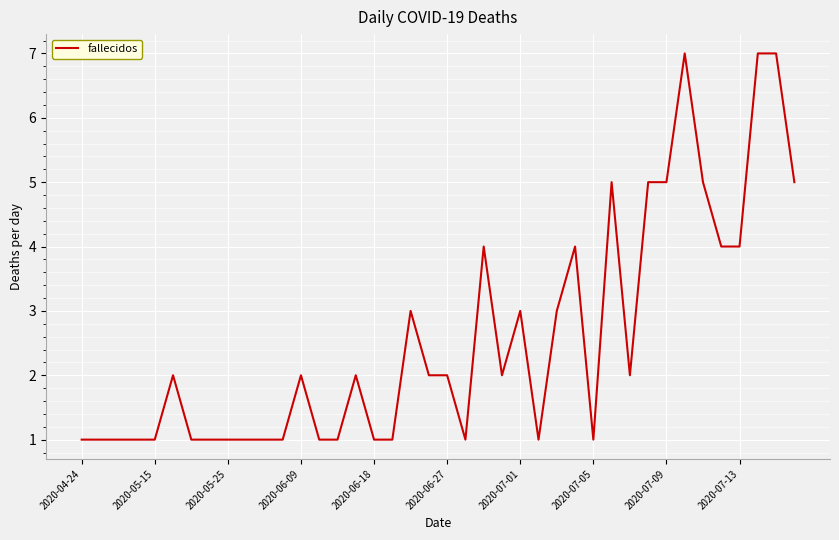

What is the greatest value displayed?

7